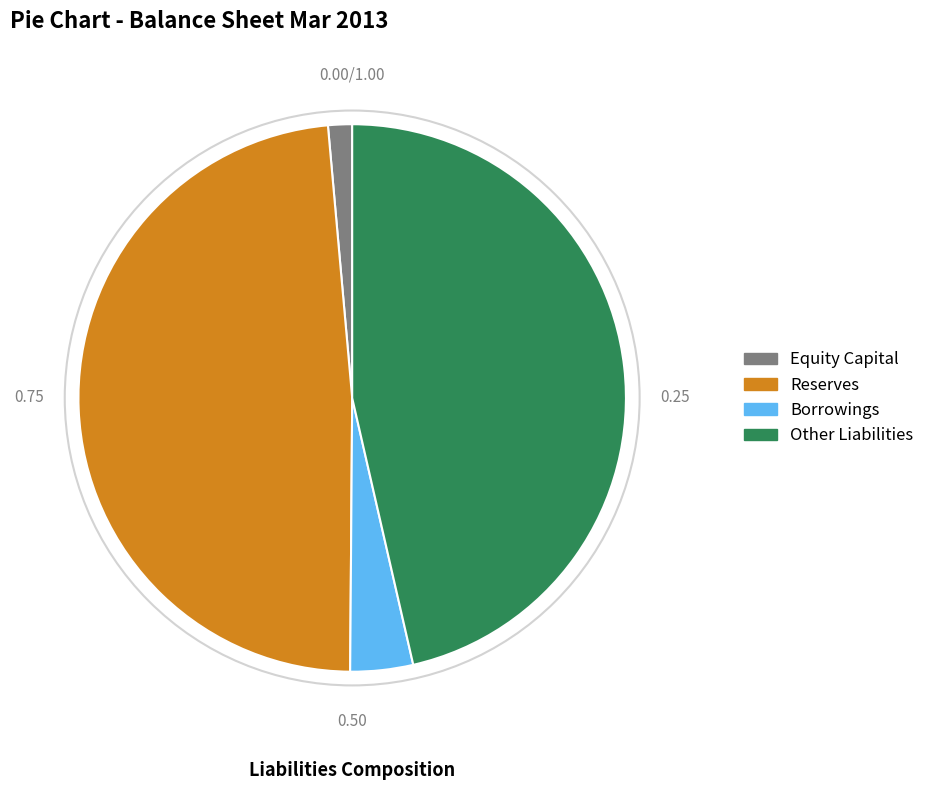

Does Other Liabilities represent more than half of the total?

No